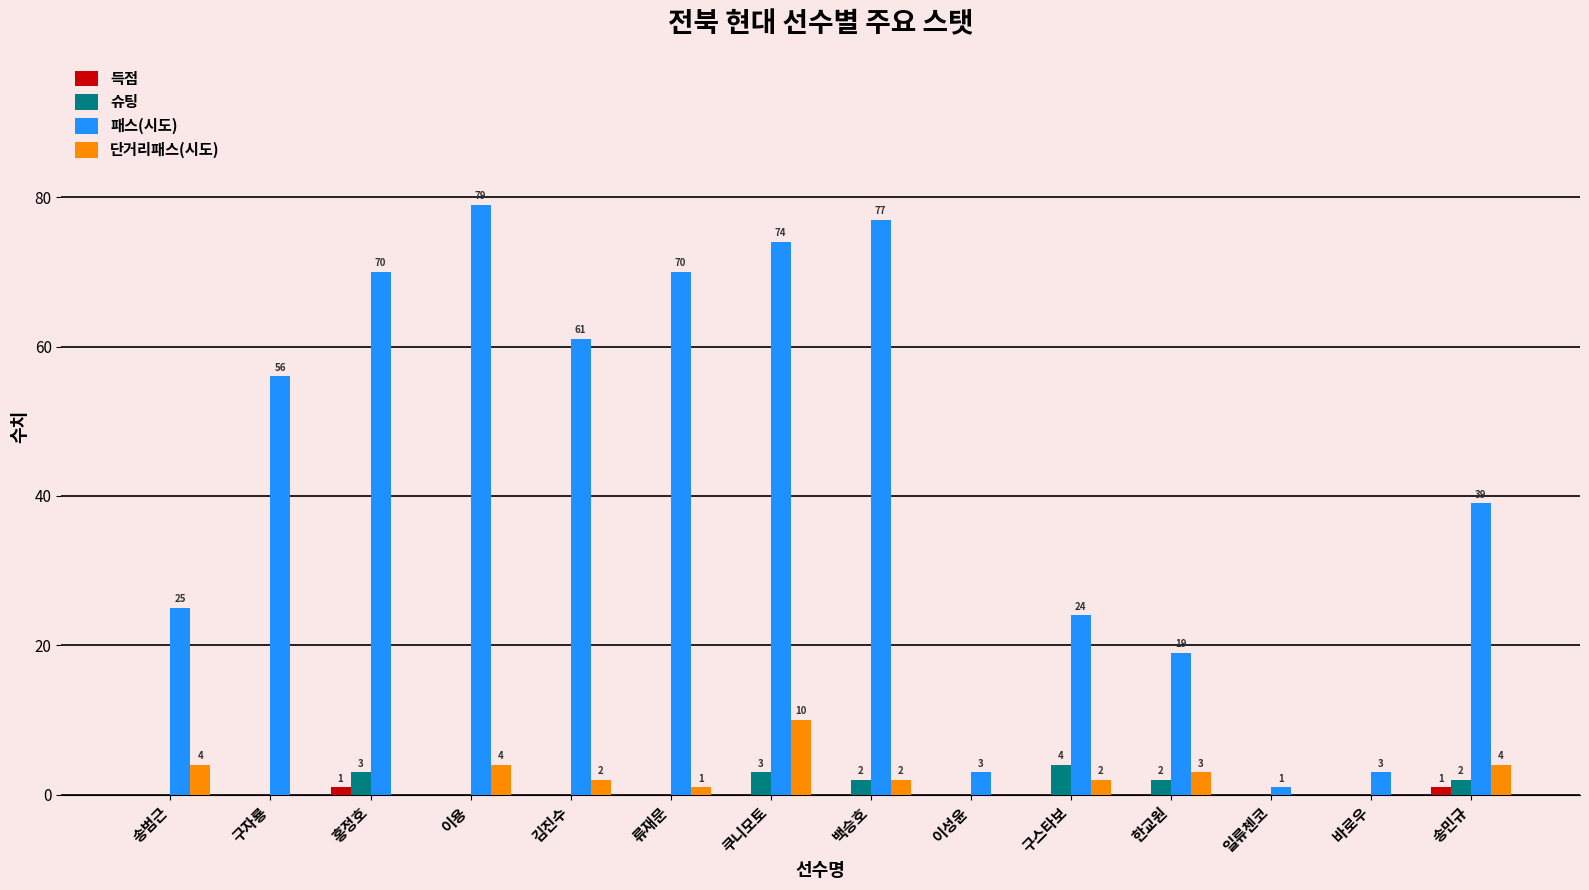

Between 이성윤 and 구스타보, which series saw the biggest shift?

패스(시도)